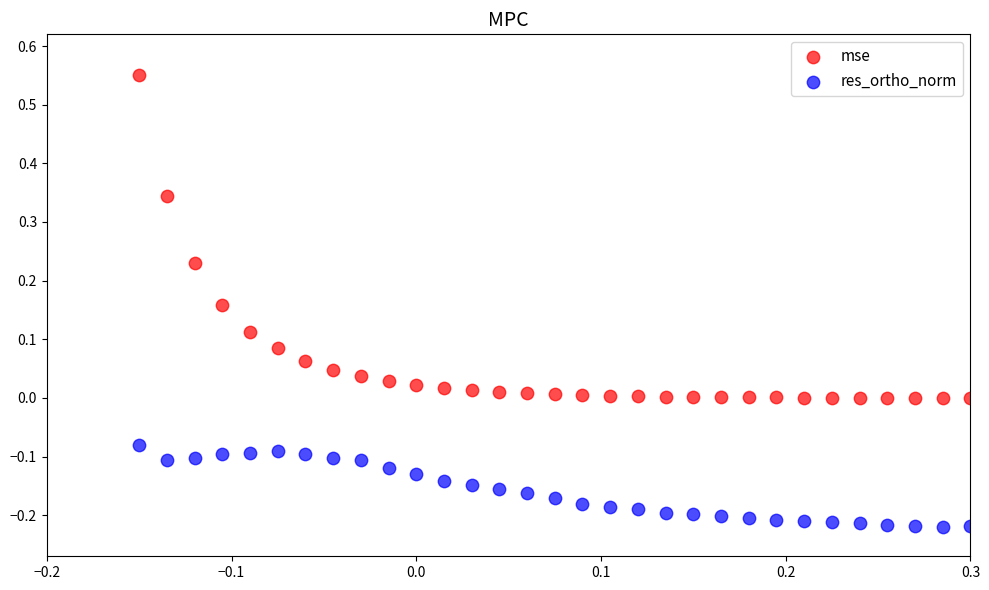

Which series has the largest Y range (max minus min)?

mse